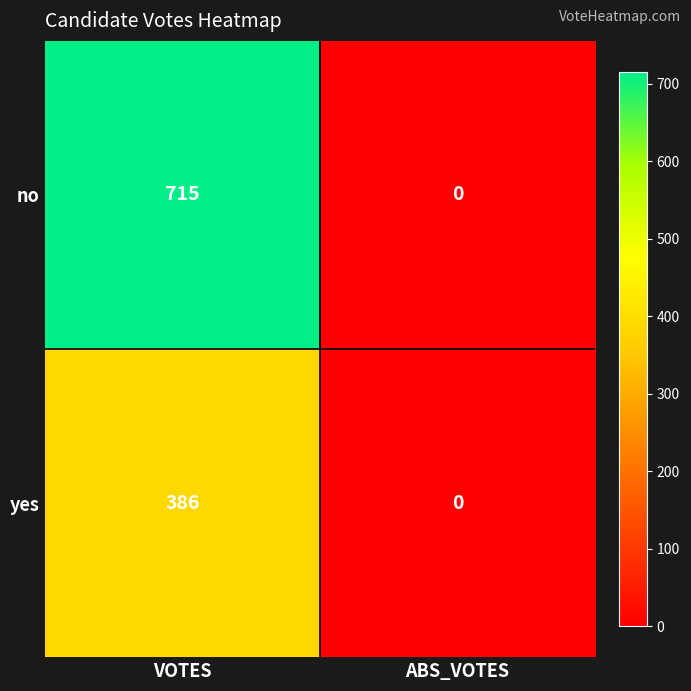

Reading right to left, list all the values displayed in this chart.

no: ABS_VOTES=0	VOTES=715
yes: ABS_VOTES=0	VOTES=386